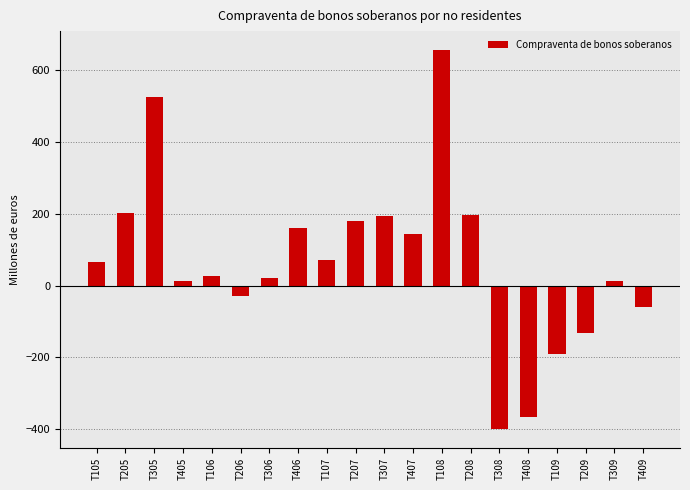

What is the label of the 5th bar from the right?

T408